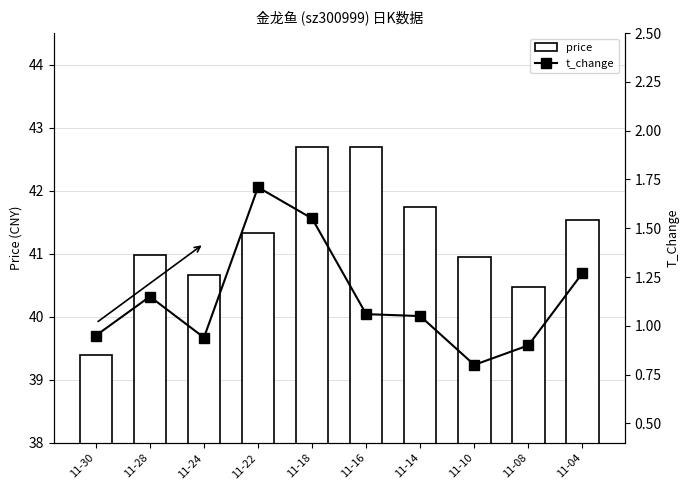

What is the highest value of the price series?

42.7